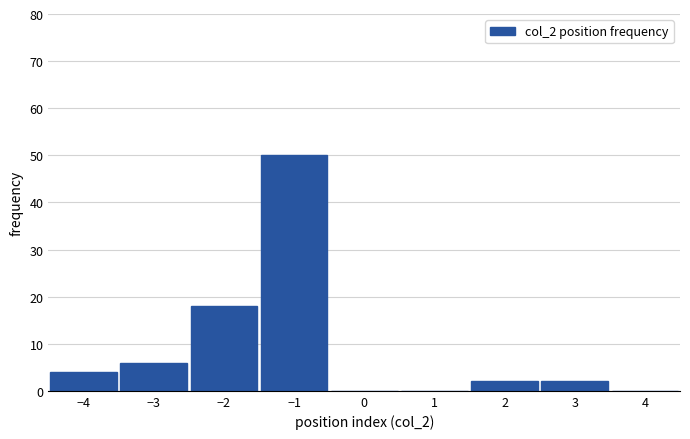

Reading left to right, transcribe all the data shown in this chart.

−4=4	−3=6	−2=18	−1=50	0=0	1=0	2=2	3=2	4=0